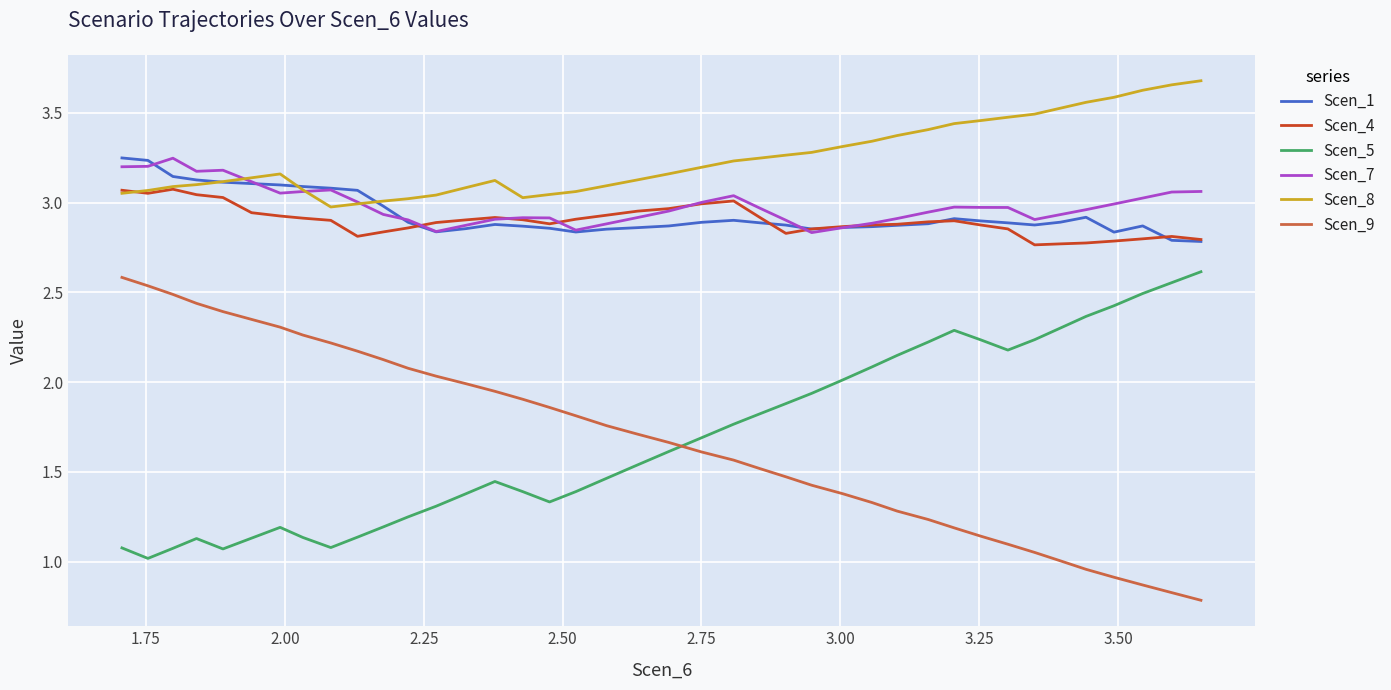

True or false: Scen_9 has more than 1 interior local peaks.

False